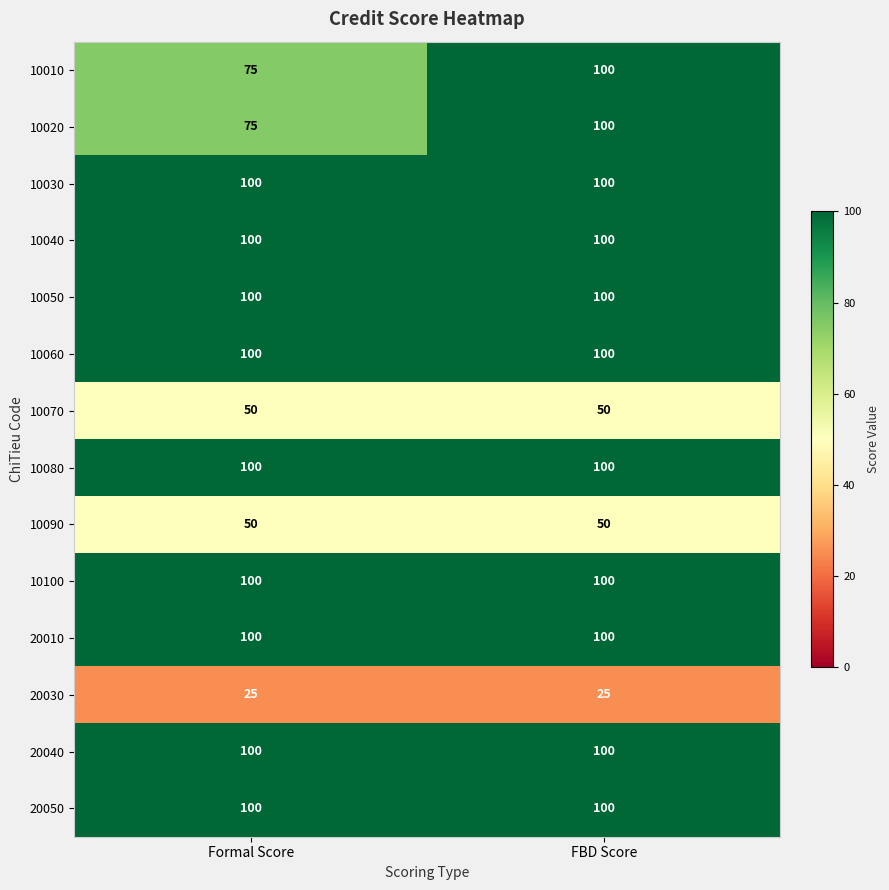

What is the sum of the 10070 values at FBD Score and Formal Score?

100